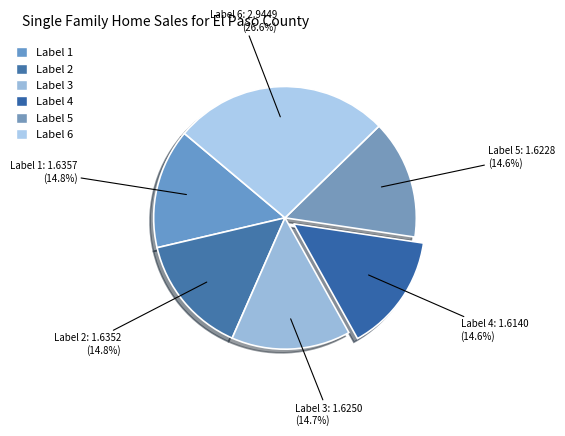

What is the largest slice in the pie chart?

Label 6